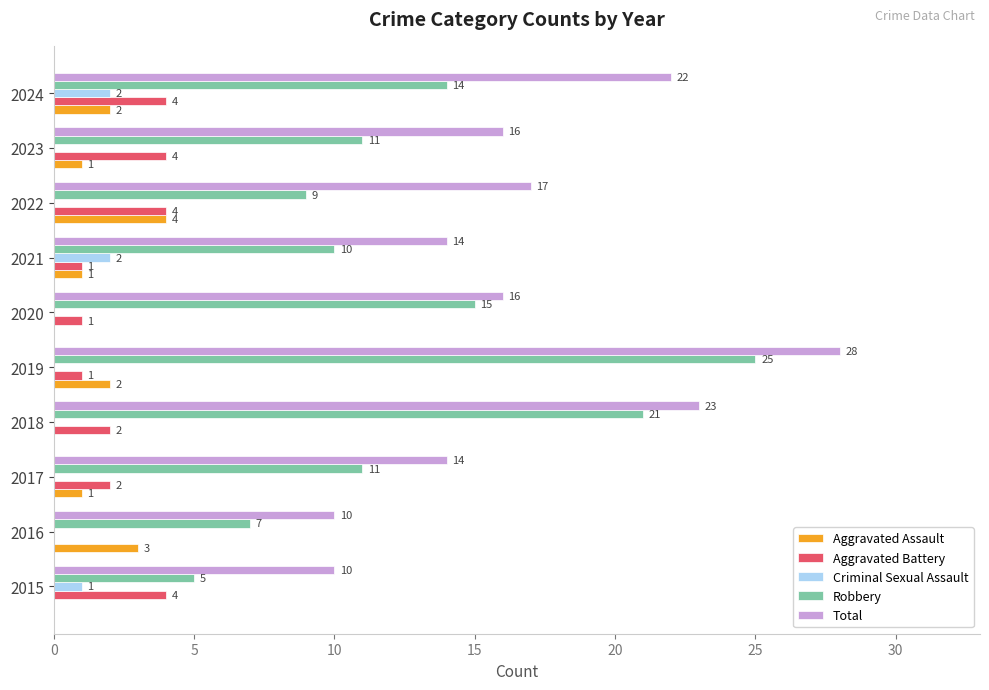

At which category does the chart reach its peak across all series?

2019